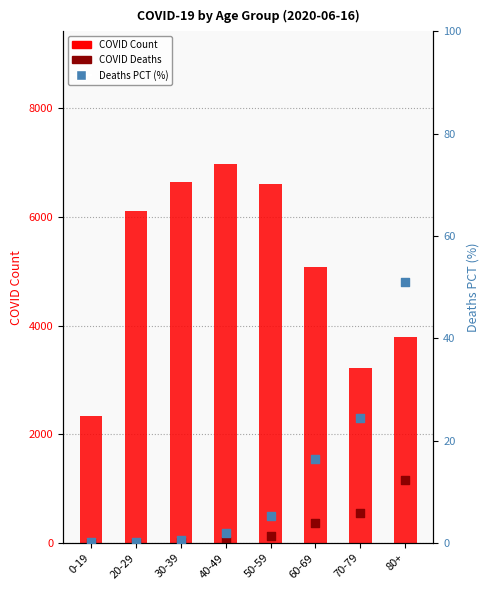

Is the value of COVID Count at 50-59 greater than the value of Deaths PCT at 0-19?

Yes